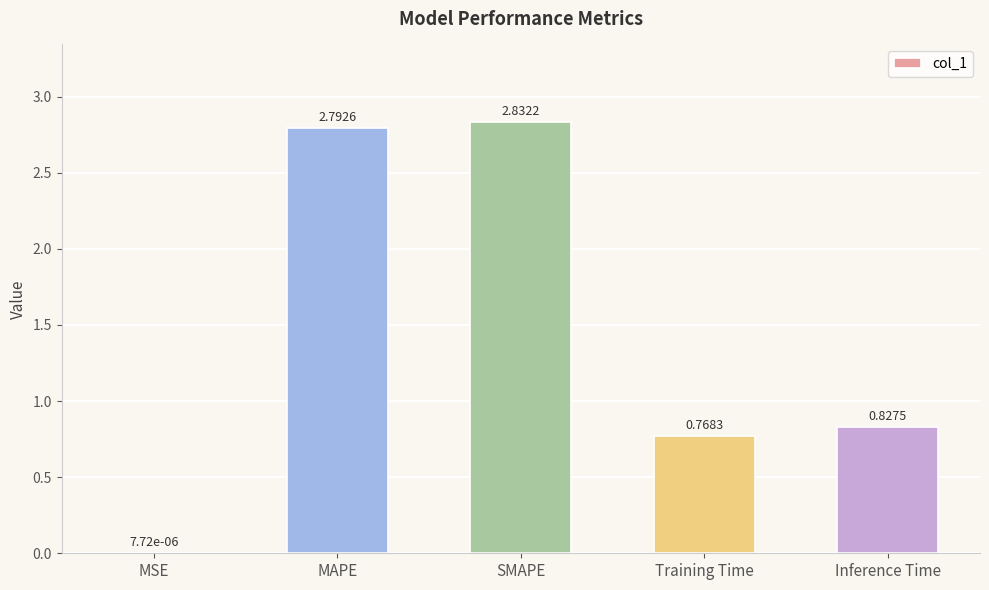

What is the sum of all values?

7.2